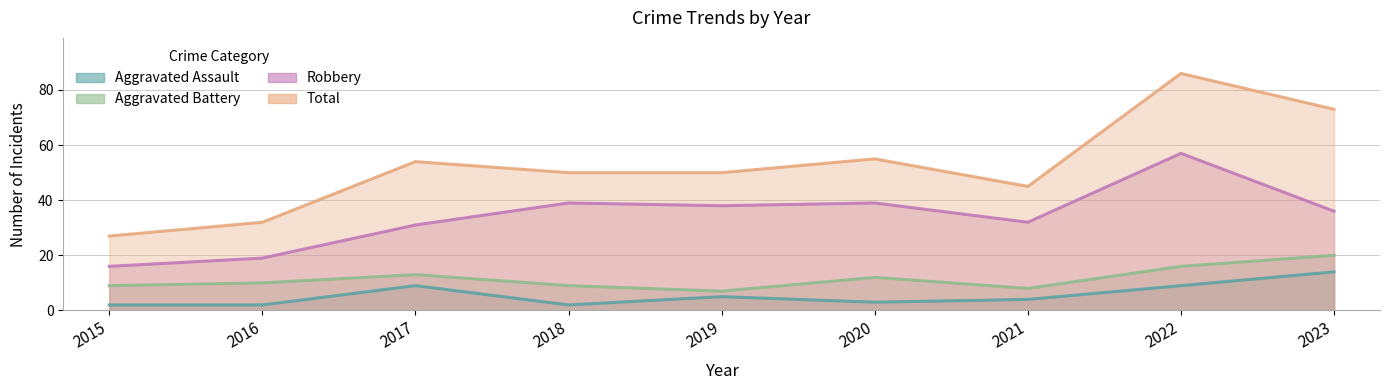

How many values in the Aggravated Assault series are below 4?

4